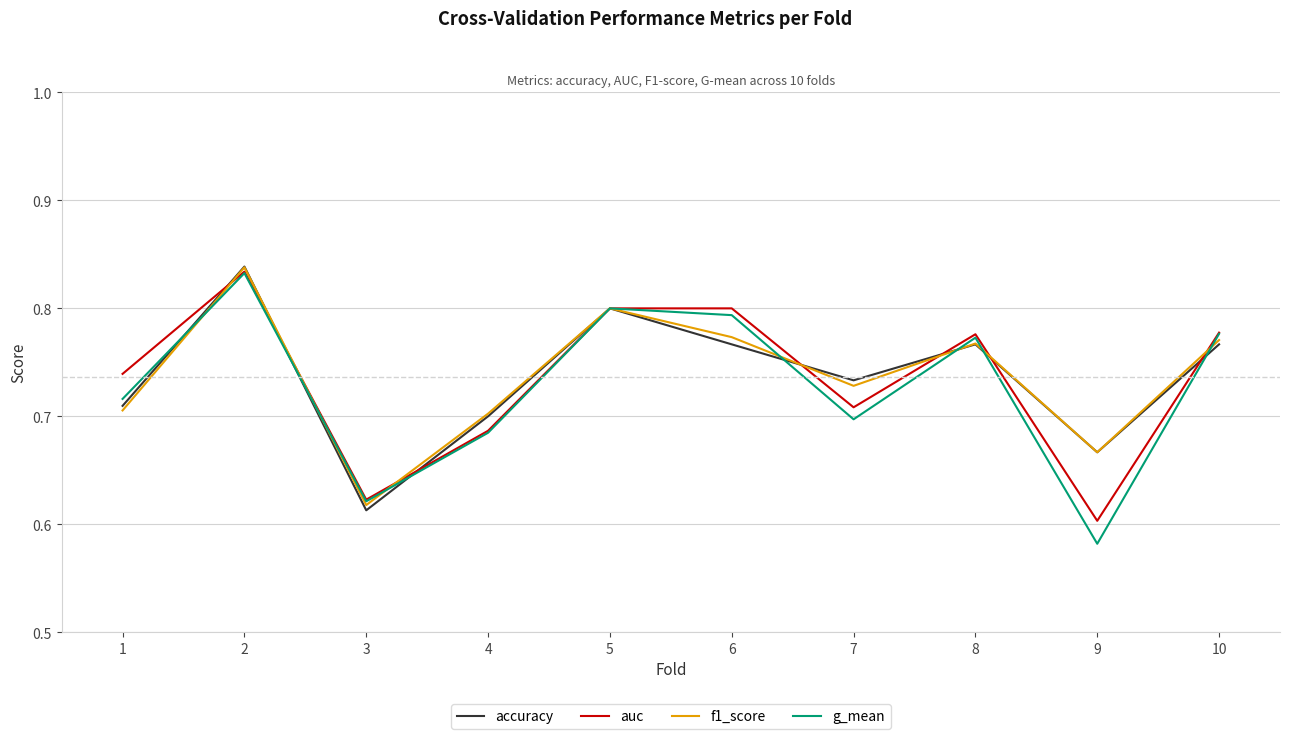

Which label corresponds to the smallest value in the chart?

9